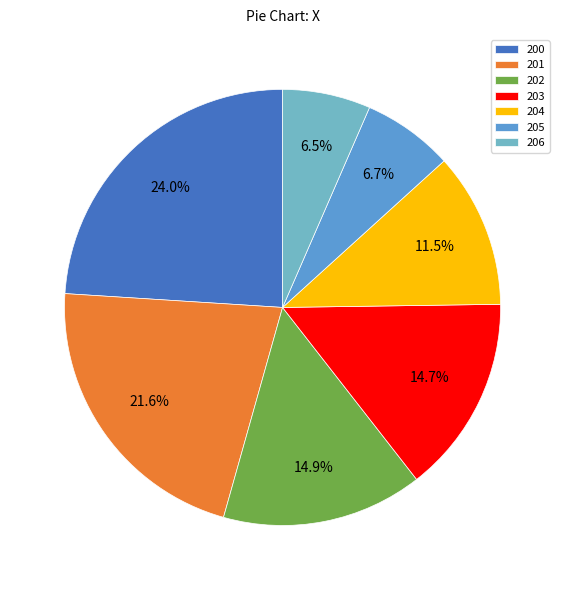

How many slices are in this pie chart?

7